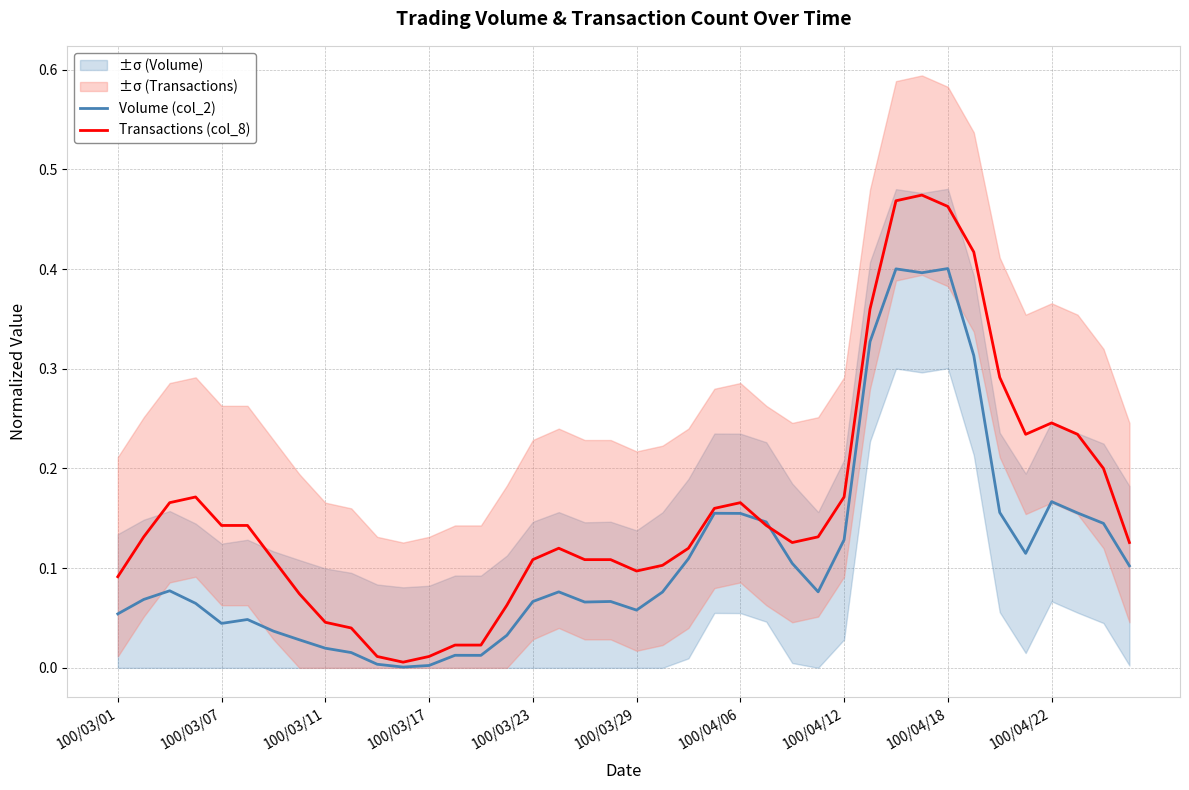

Rank the series at 100/03/11 from lowest to highest value.

Volume (col_2), Transactions (col_8)